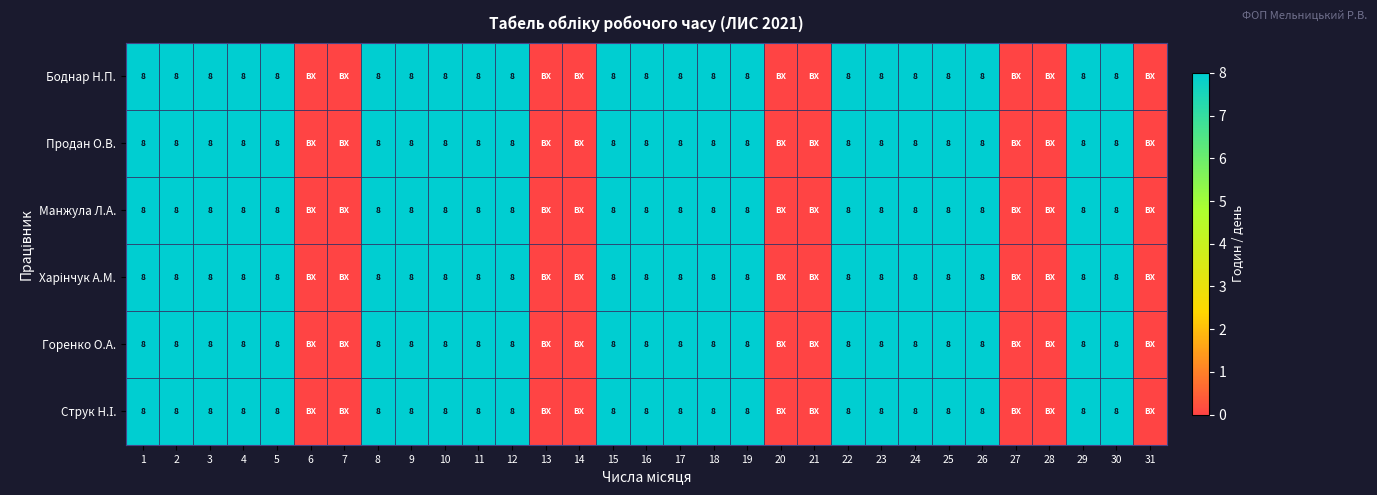

At which category does the chart reach its peak across all series?

1